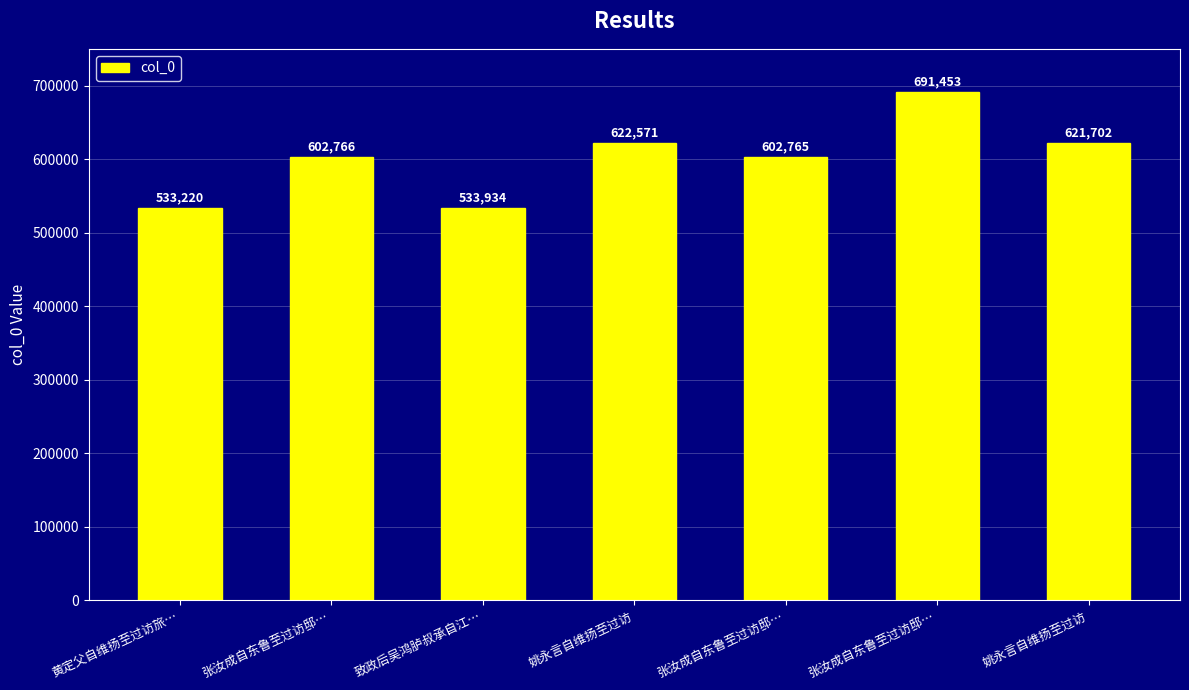

Does the chart contain any negative values?

No